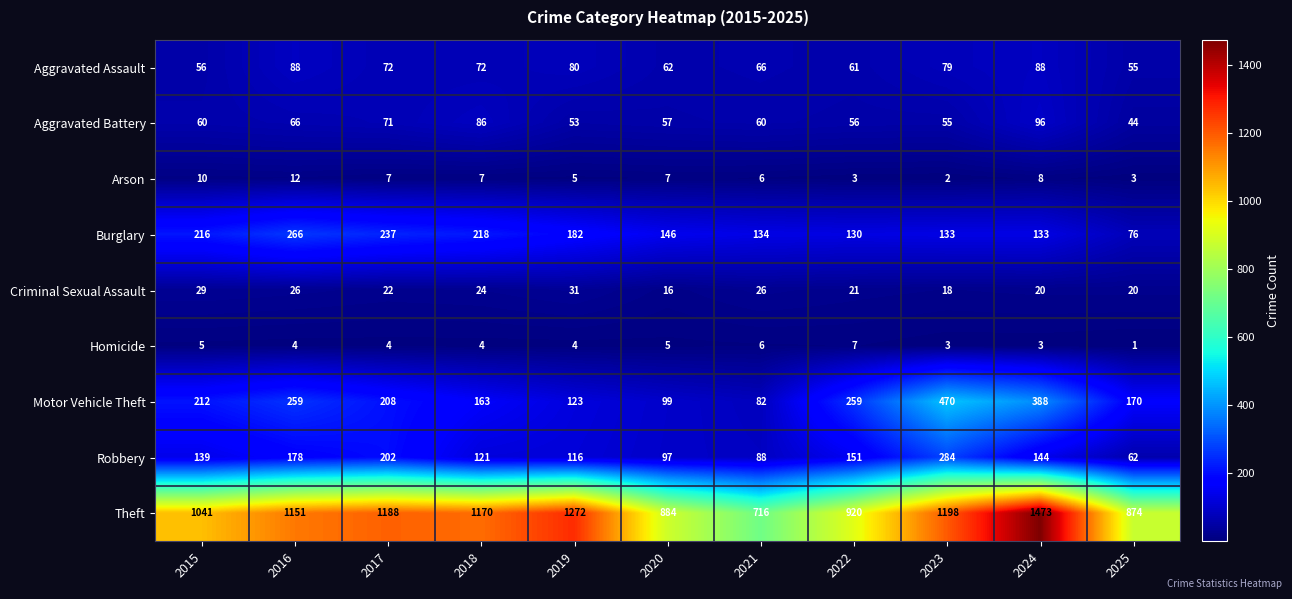

Is it true that Burglary equals 130 at 2022?

True